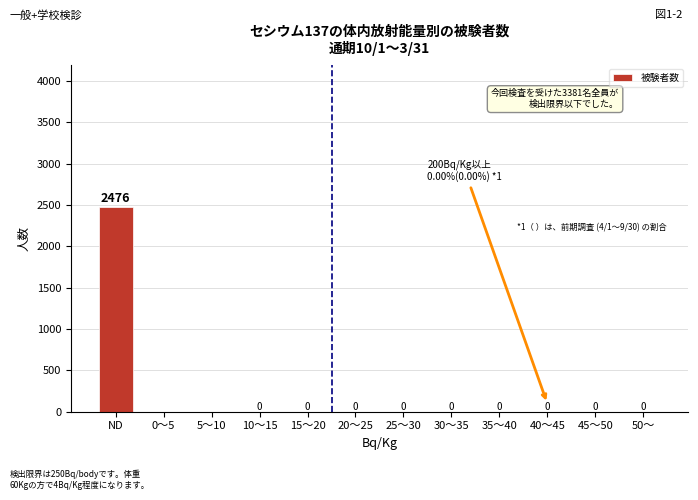

Reading left to right, list all the values displayed in this chart.

ND=2476	0～5=2	5～10=1	10～15=0	15～20=0	20～25=0	25～30=0	30～35=0	35～40=0	40～45=0	45～50=0	50～=0